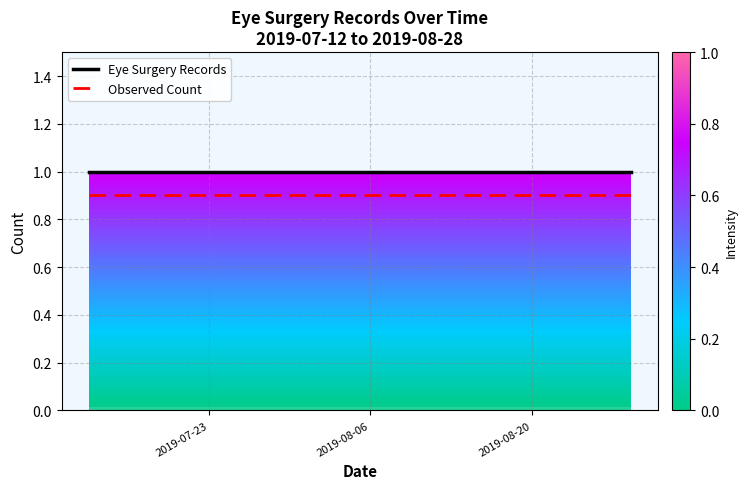

What is the maximum value for Eye Surgery Records?

1.0